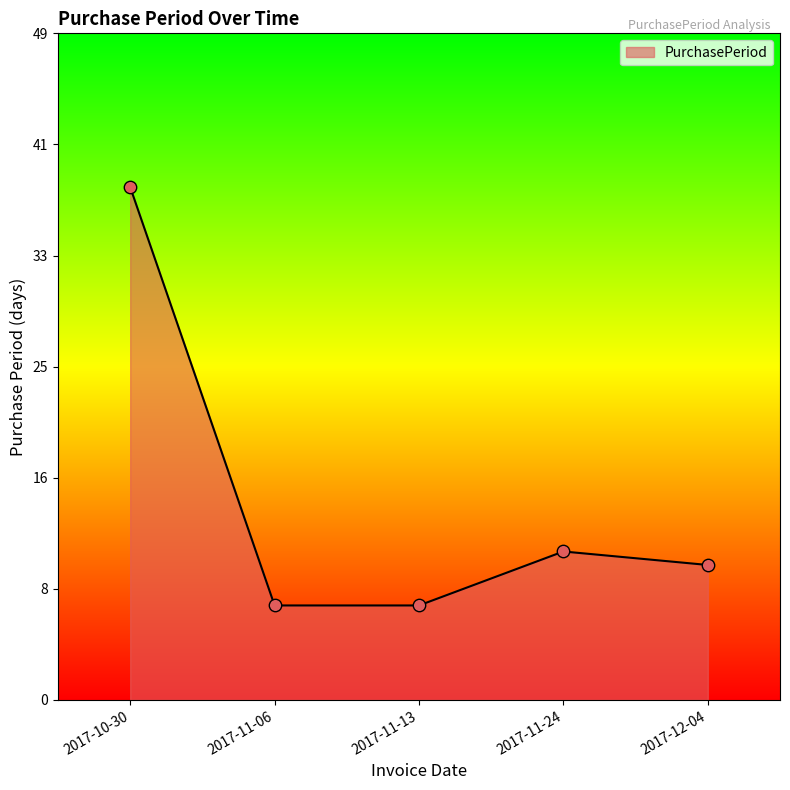

Which has a higher value, 2017-11-13 or 2017-12-04?

2017-12-04